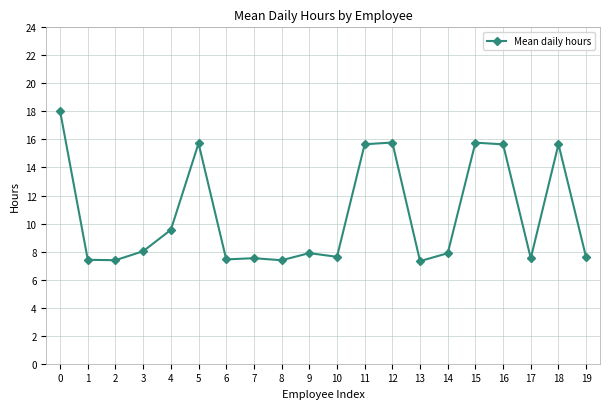

What is the change in value from 7 to 15?

+8.2